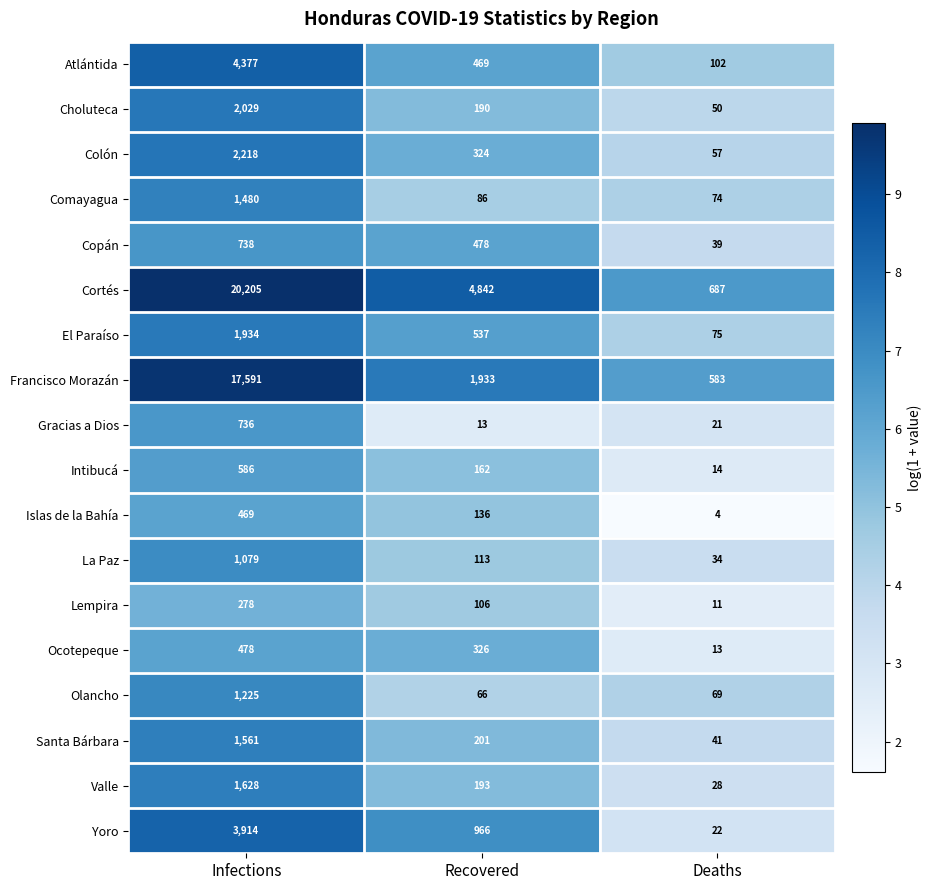

The Islas de la Bahía series shows 4 at Deaths. True or false?

True